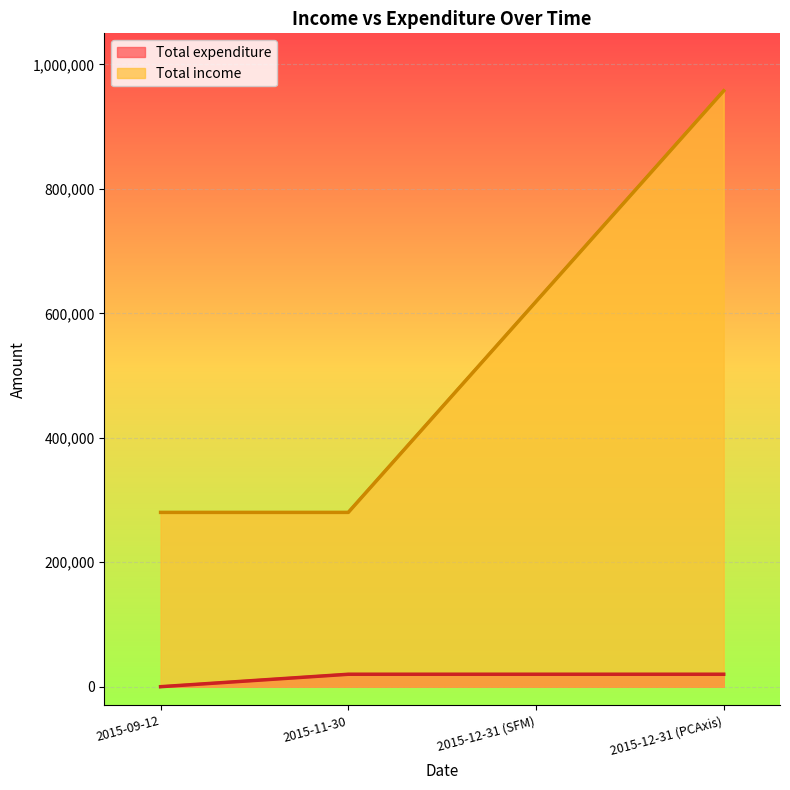

At which label does Total income (line) reach its minimum?

2015-09-12